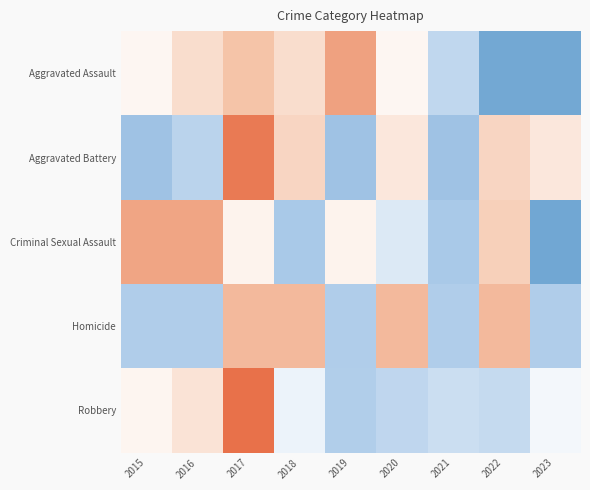

Reading left to right, extract all data points from this chart.

Aggravated Assault: 2015=0.1	2016=0.3	2017=0.5	2018=0.3	2019=0.7	2020=0.1	2021=-0.4	2022=-0.8	2023=-0.8
Aggravated Battery: 2015=-0.5	2016=-0.4	2017=0.9	2018=0.3	2019=-0.5	2020=0.2	2021=-0.5	2022=0.3	2023=0.2
Criminal Sexual Assault: 2015=0.7	2016=0.7	2017=0.1	2018=-0.5	2019=0.1	2020=-0.2	2021=-0.5	2022=0.4	2023=-0.8
Homicide: 2015=-0.4	2016=-0.4	2017=0.6	2018=0.6	2019=-0.4	2020=0.6	2021=-0.4	2022=0.6	2023=-0.4
Robbery: 2015=0.1	2016=0.2	2017=1.3	2018=-0.1	2019=-0.4	2020=-0.4	2021=-0.3	2022=-0.3	2023=-0.1